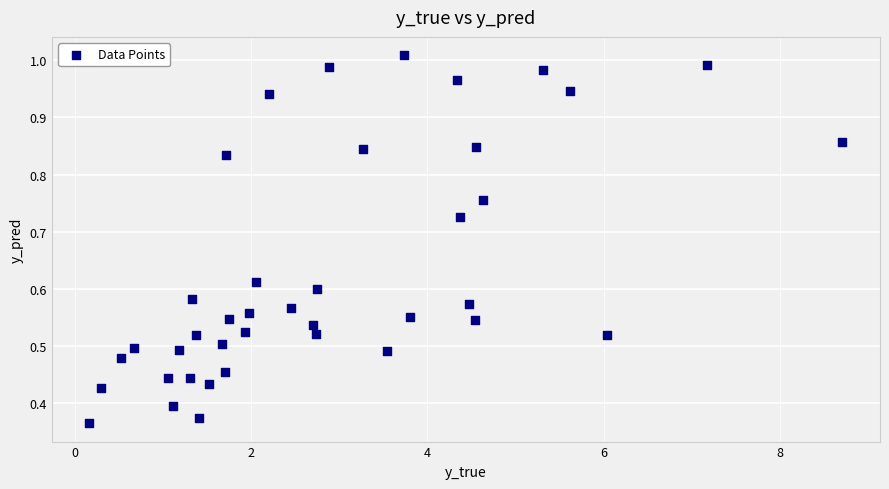

What is the range of X values (max minus min)?

8.5